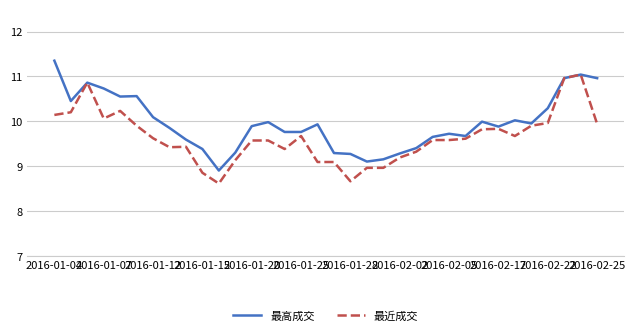

Rank the series by their maximum value, from highest to lowest.

最高成交, 最近成交